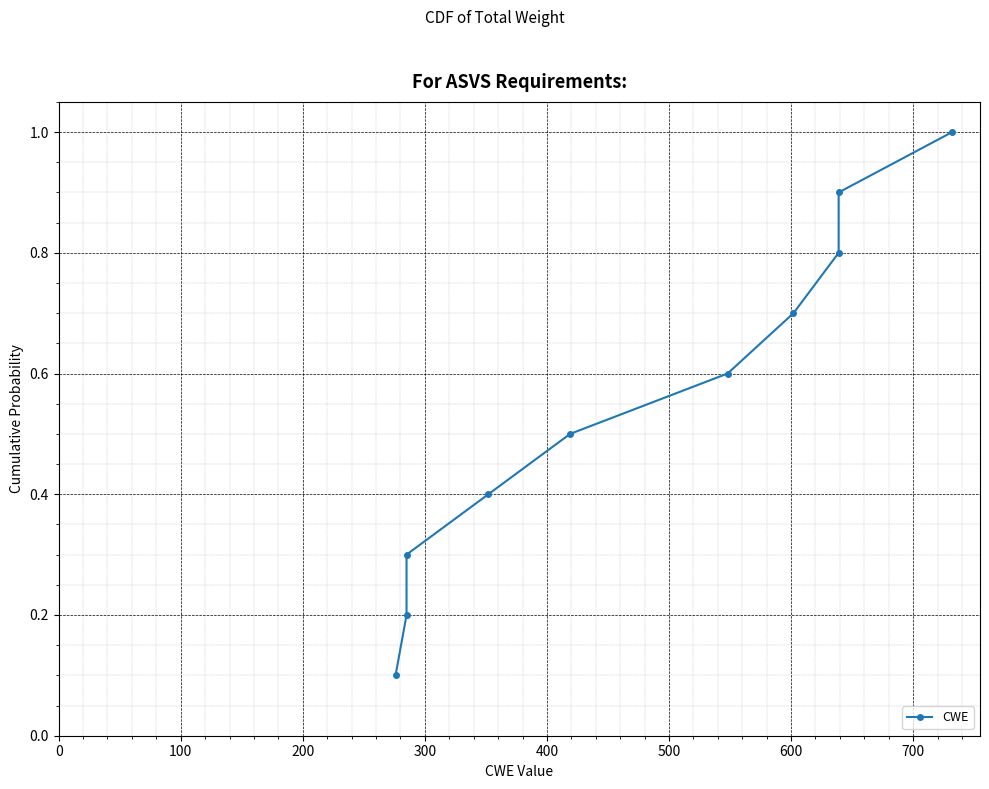

How many categories are shown in the chart?

10